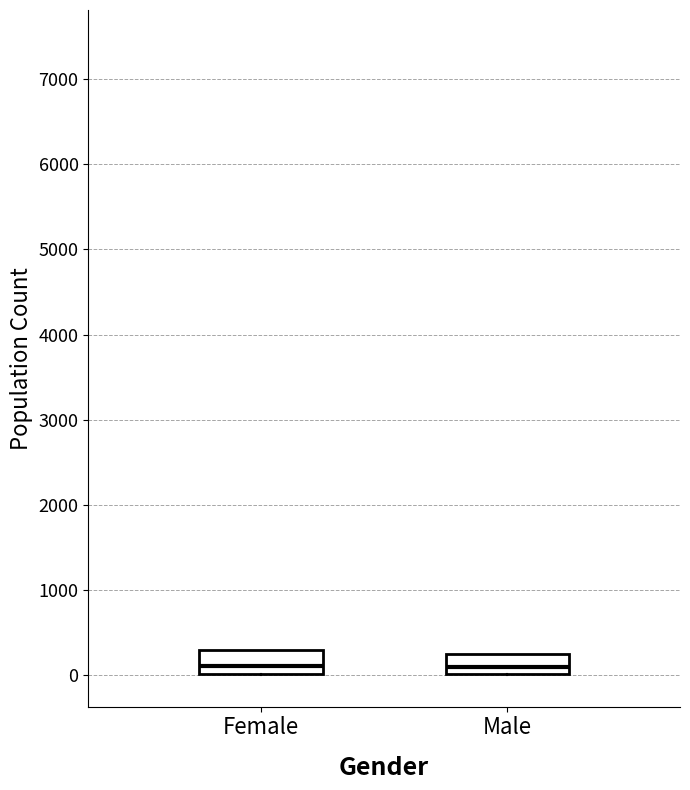

Reading left to right, transcribe this box plot: for each box, give where its median line is, the range the box spans, and where its two whiskers end, as read against the y-axis. The values are not printed on the chart, so give them approximately, as read against the axis.

Female: median 100, box 0 to 300, whiskers 0 to 300
Male: median 100, box 0 to 200, whiskers 0 to 200